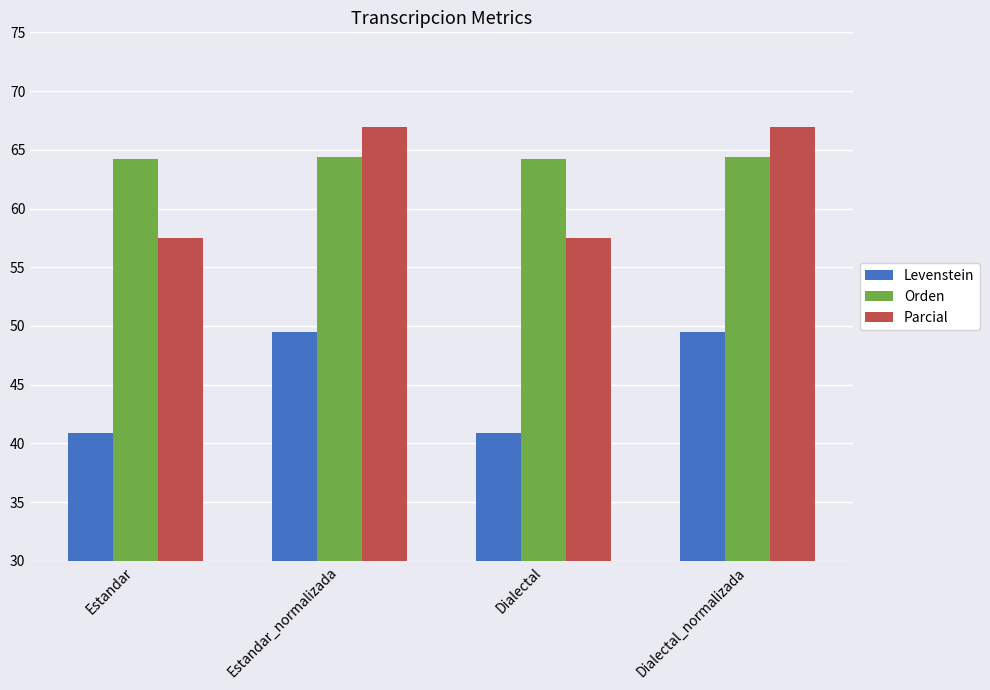

What is the difference between the maximum and minimum values in the Orden series?

0.2